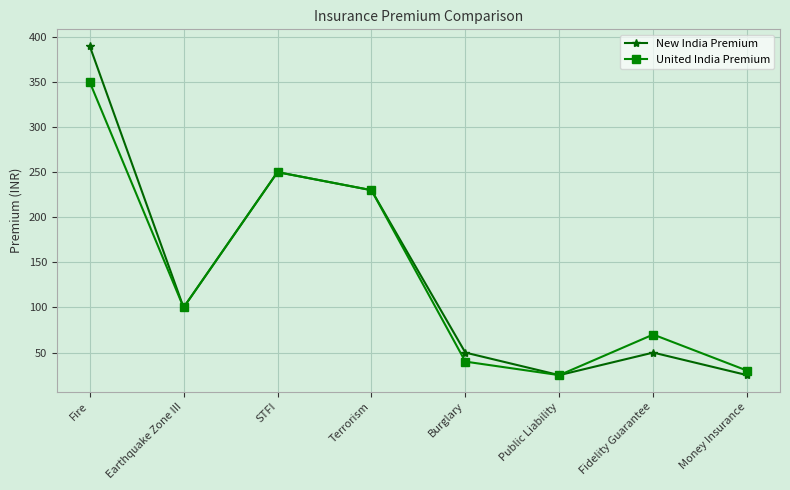

Reading left to right, transcribe all the data shown in this chart.

New India Premium: 390	100	250	230	50	25	50	25
United India Premium: 350	100	250	230	40	25	70	30